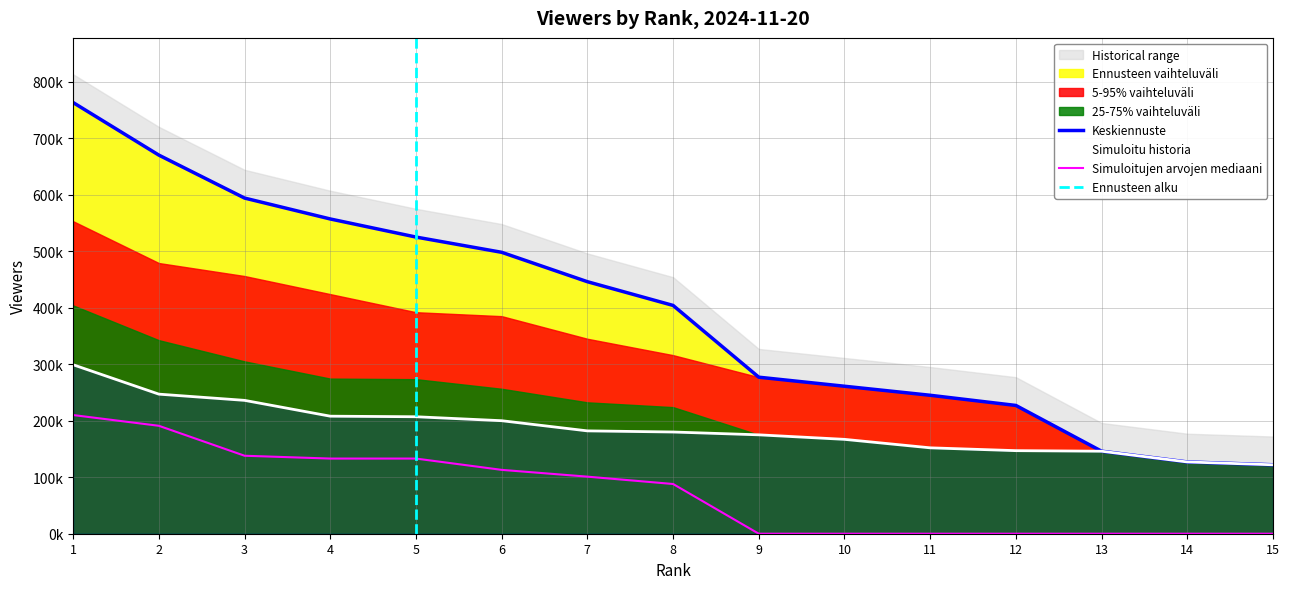

How many data points in MTV Katsomo are above 88000?

7